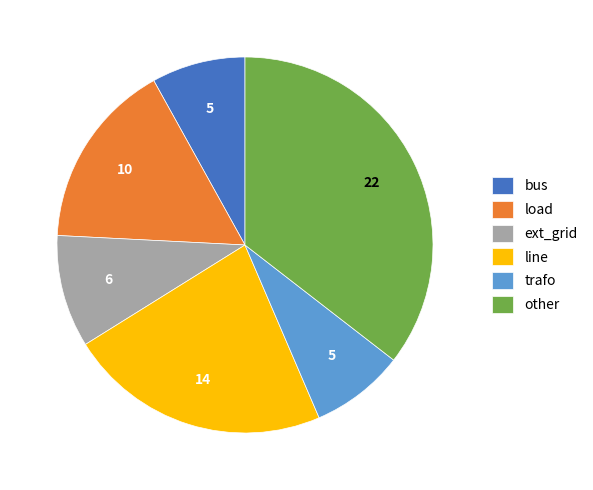

Between trafo and ext_grid, which is larger?

ext_grid